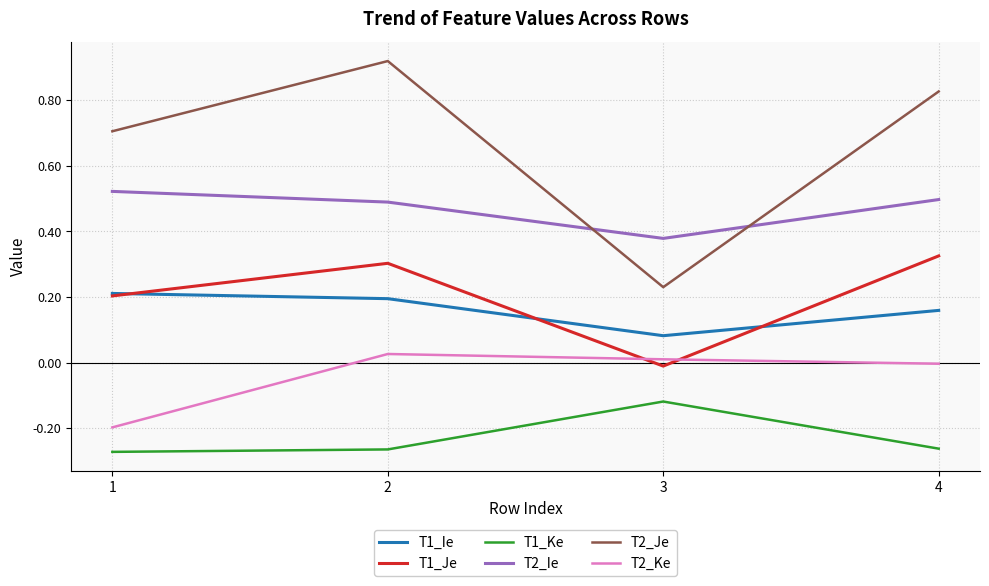

Which series has the widest spread of values?

T2_Je